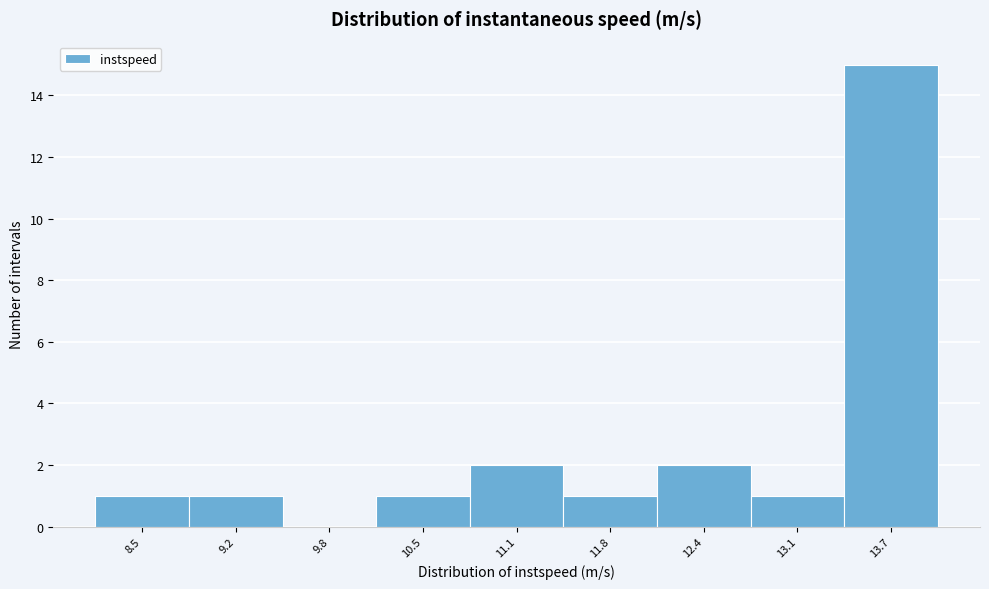

Reading left to right, extract all data points from this chart.

8.5=1	9.2=1	9.8=0	10.5=1	11.1=2	11.8=1	12.4=2	13.1=1	13.7=15